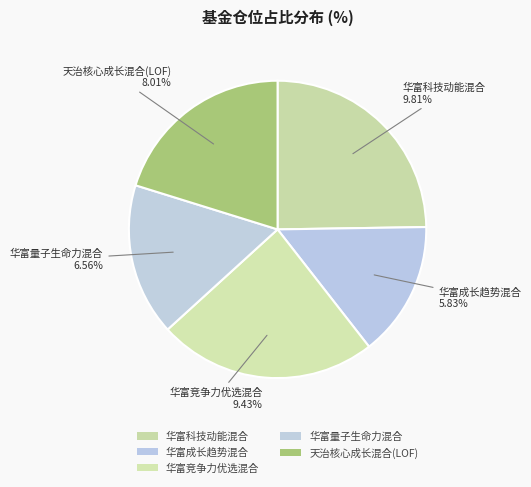

To the nearest percent, what percentage of the pie is 天治核心成长混合(LOF)?

20%